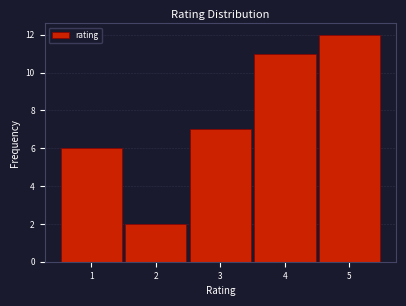

Reading left to right, transcribe this chart: for each bar, give the range it covers on the x-axis and its height. The values are not printed on the chart, so give them approximately, as read against the axis.

0.5 to 1.5: 6
1.5 to 2.5: 2
2.5 to 3.5: 7
3.5 to 4.5: 11
4.5 to 5.5: 12